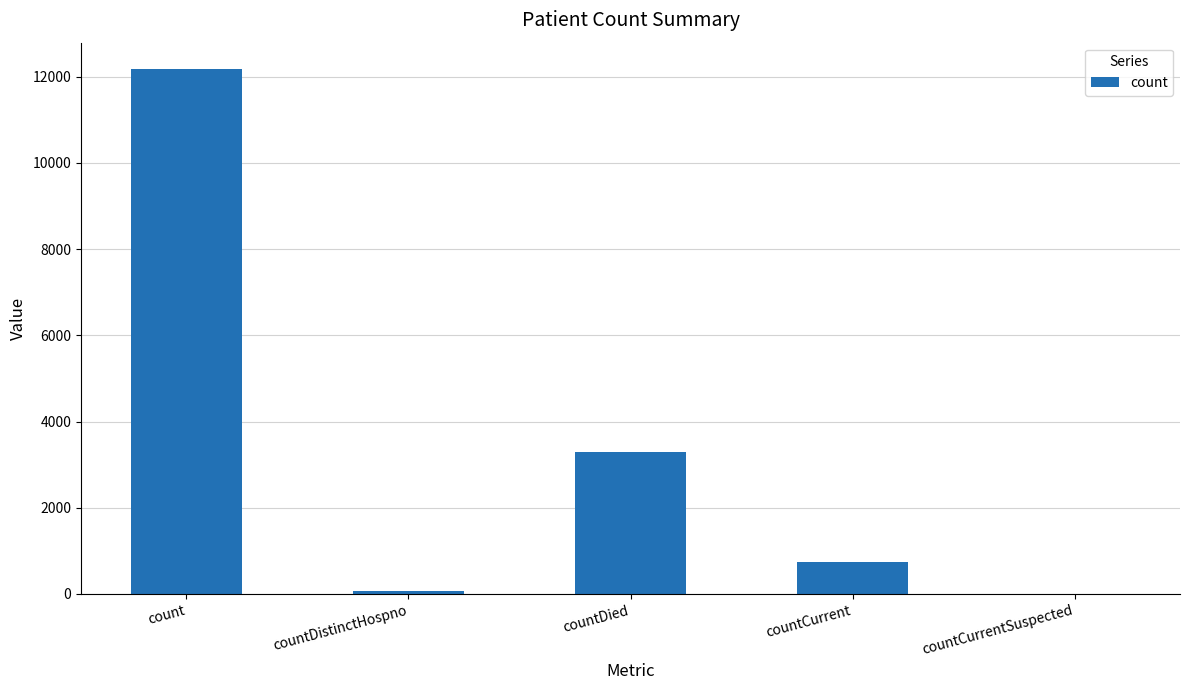

The value at count is 18603. True or false?

False